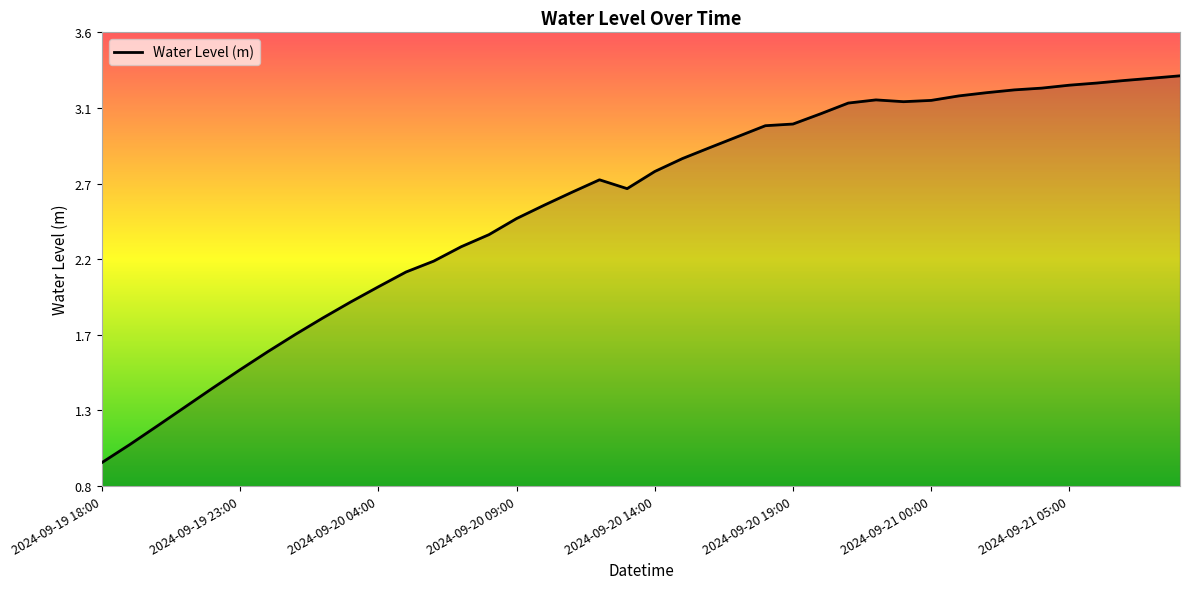

Is this an area chart (filled region under the line)?

Yes